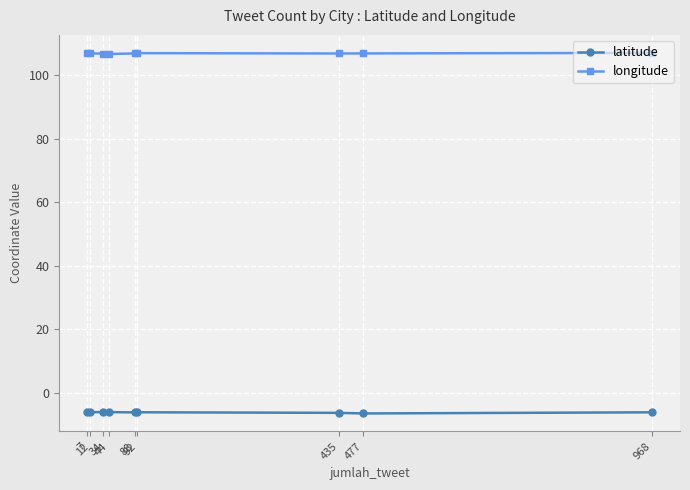

At 7, list the series in order from largest to smallest.

longitude, latitude